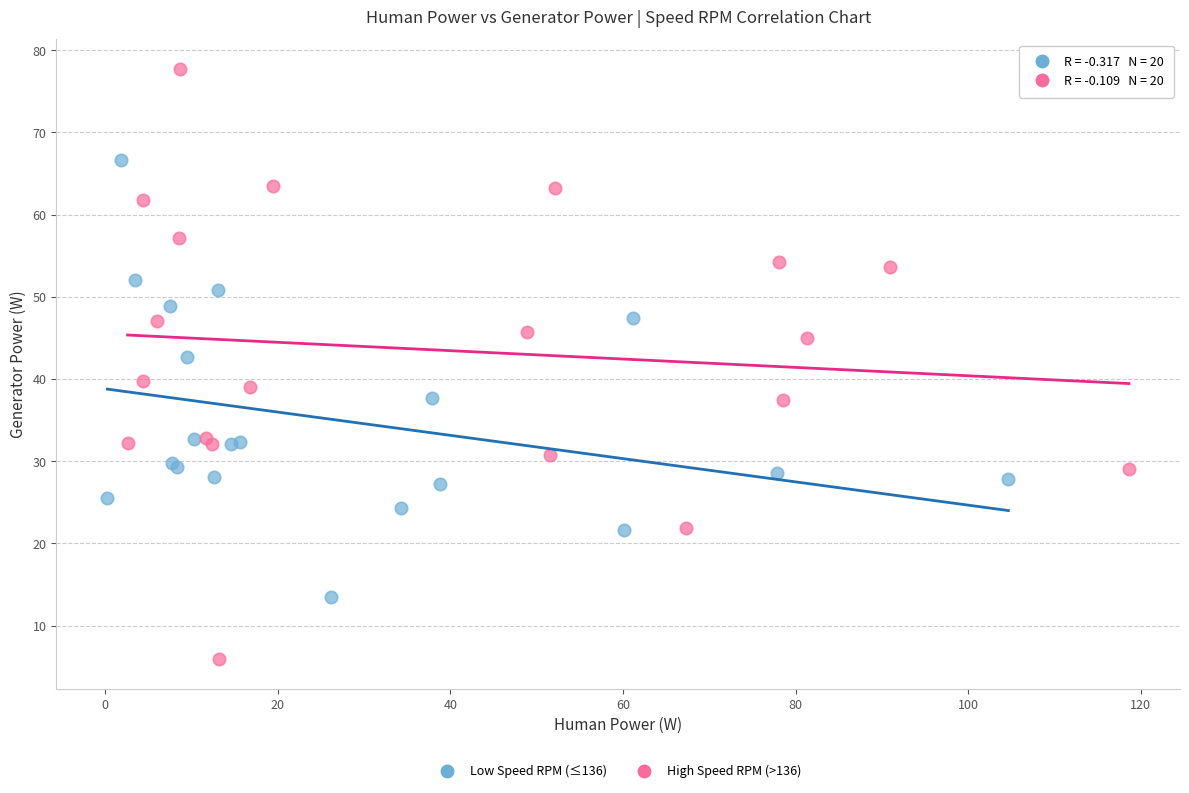

Which series contains the highest Y value?

High Speed RPM (>136)